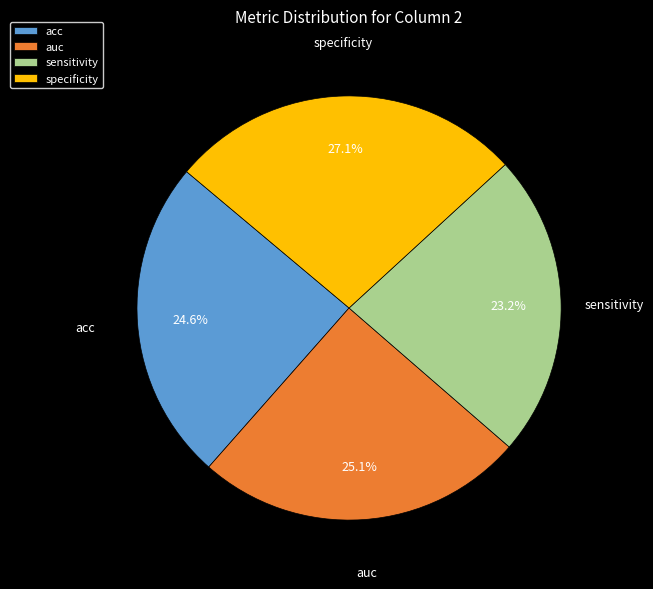

True or false: auc accounts for 25% of the total.

True